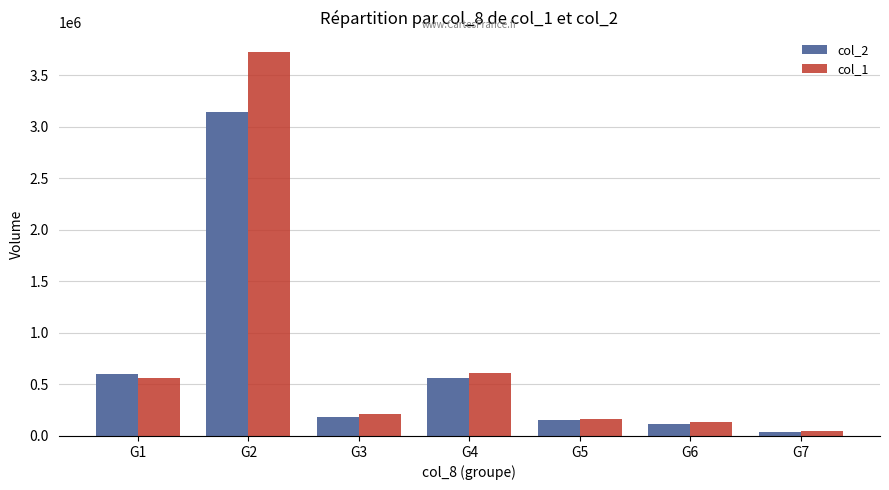

What is the value of the col_2 bar at the 7th from the left?

34100